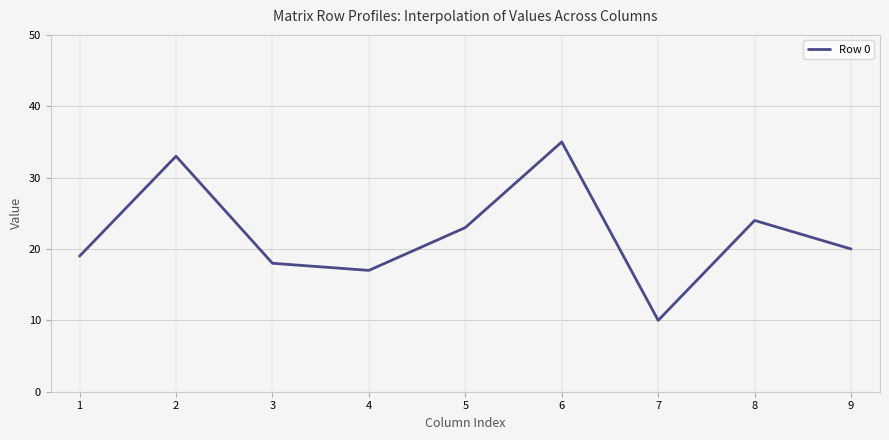

List the labels in order of value, smallest first.

7, 4, 3, 1, 9, 5, 8, 2, 6